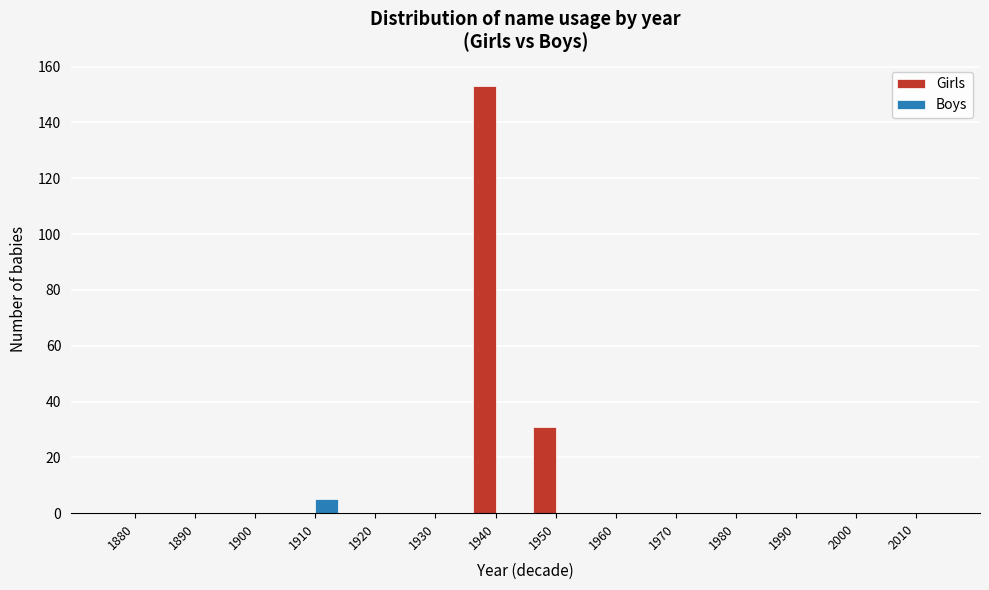

Reading left to right, transcribe all the data shown in this chart.

Girls: 1880=0	1890=0	1900=0	1910=0	1920=0	1930=0	1940=153	1950=31	1960=0	1970=0	1980=0	1990=0	2000=0	2010=0
Boys: 1880=0	1890=0	1900=0	1910=5	1920=0	1930=0	1940=0	1950=0	1960=0	1970=0	1980=0	1990=0	2000=0	2010=0